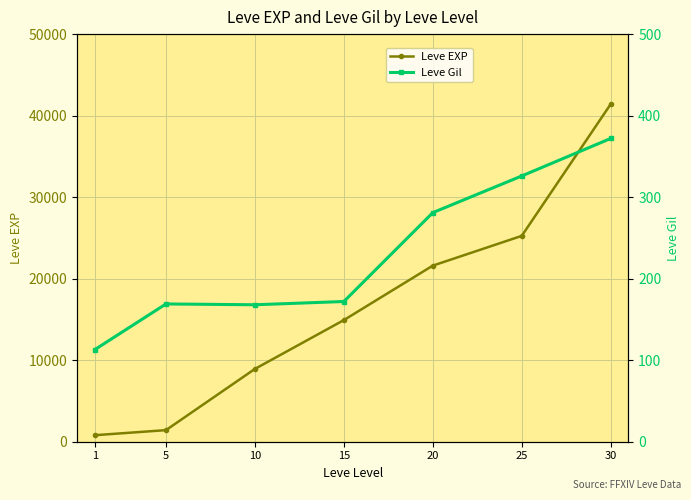

Rank the categories by Leve EXP value from lowest to highest.

1, 5, 10, 15, 20, 25, 30